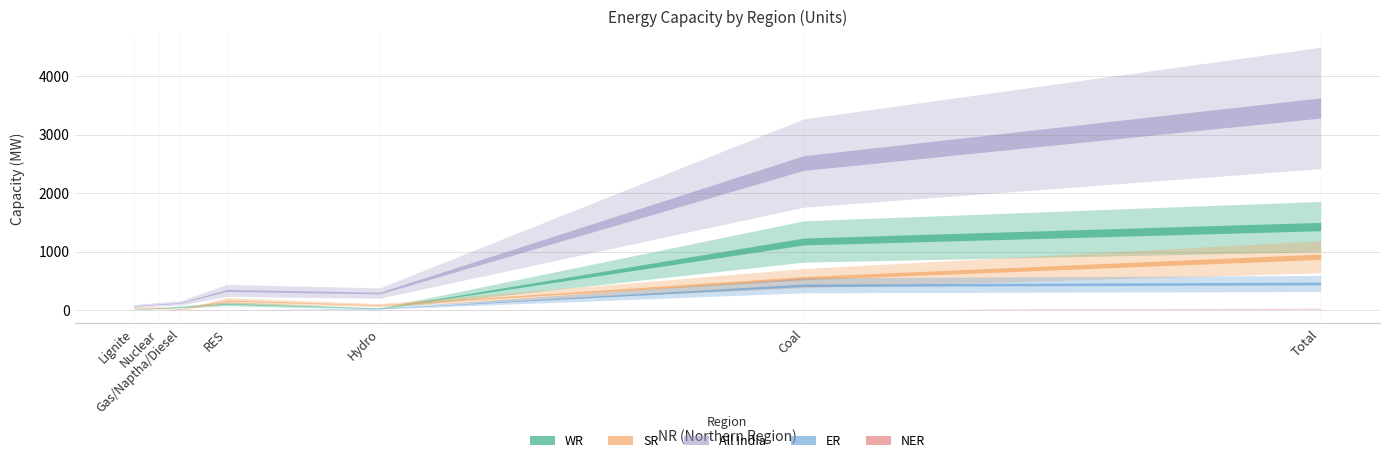

What is the average value of the ER series?

131